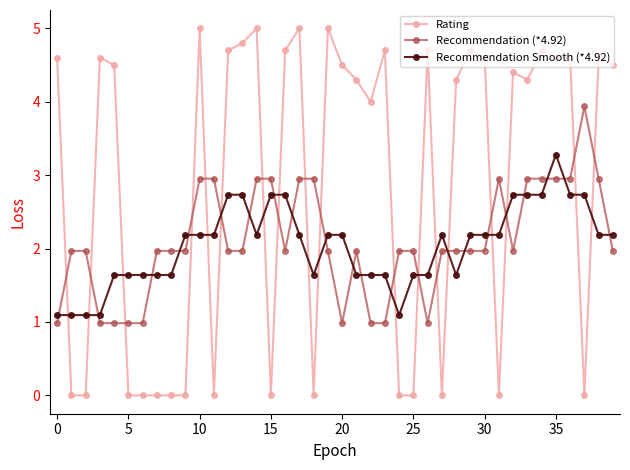

How many lines are shown in the chart?

3